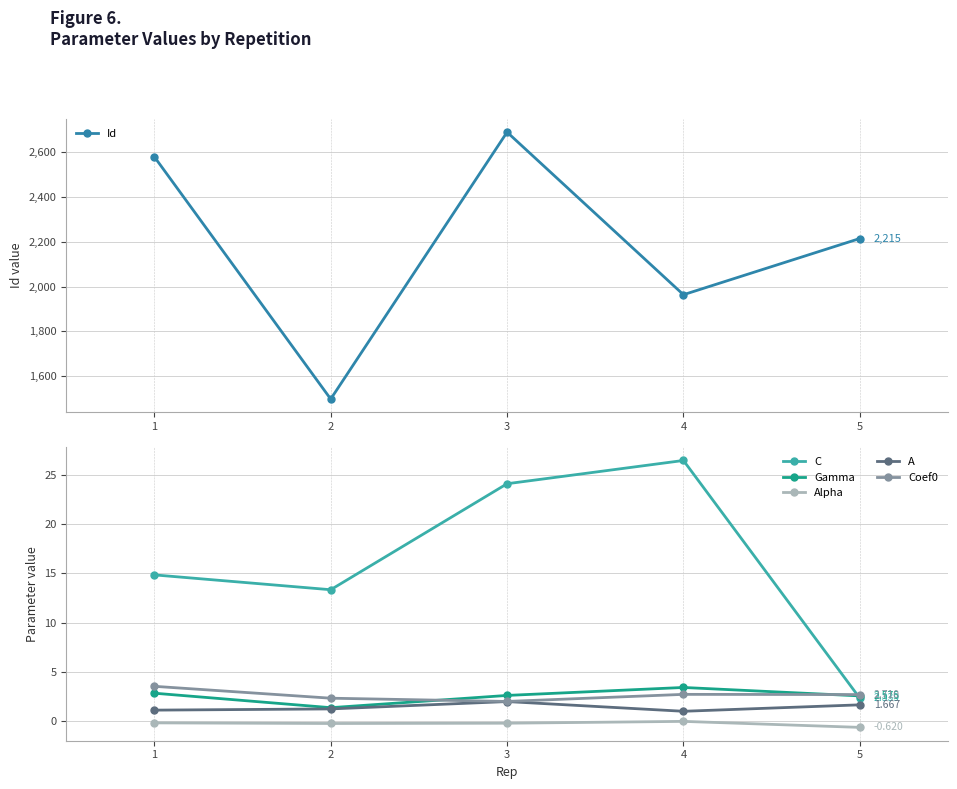

Which has a higher value, 3 or 2?

3